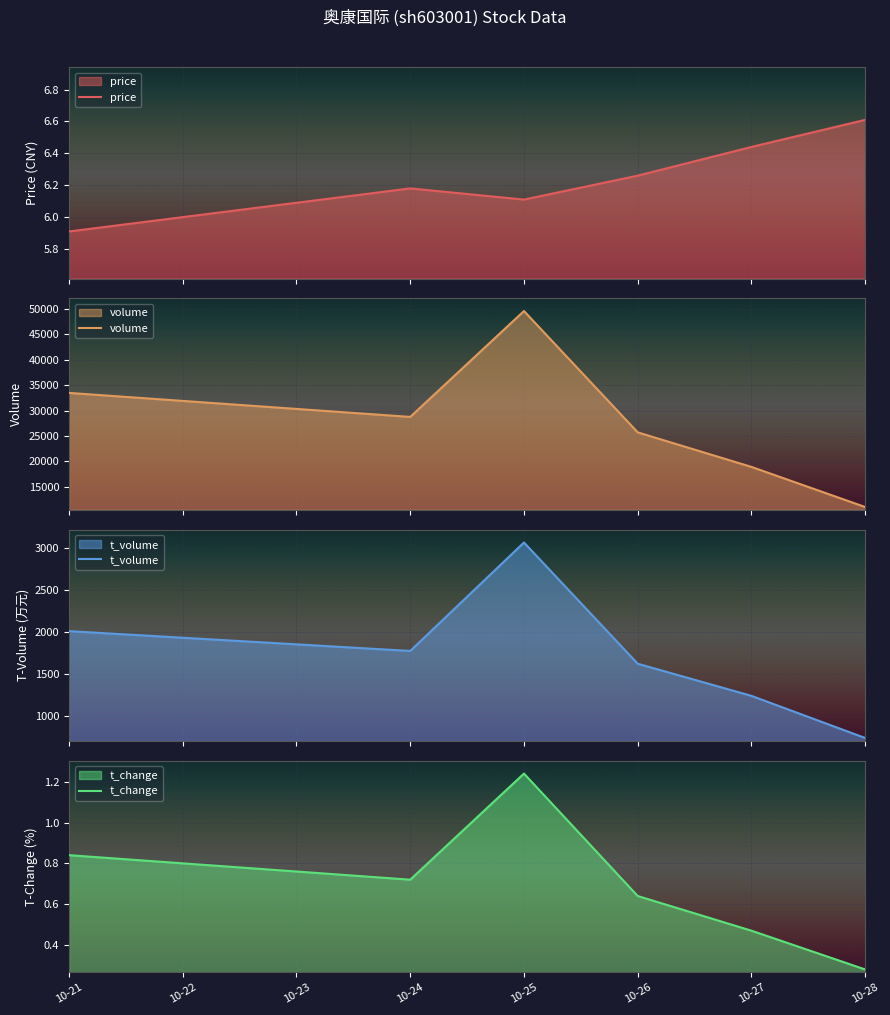

What is the value of the t_change point at the 4th from the left?

0.6